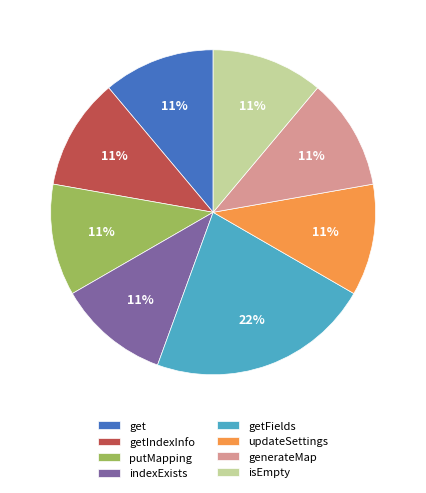

True or false: isEmpty accounts for 11% of the total.

True